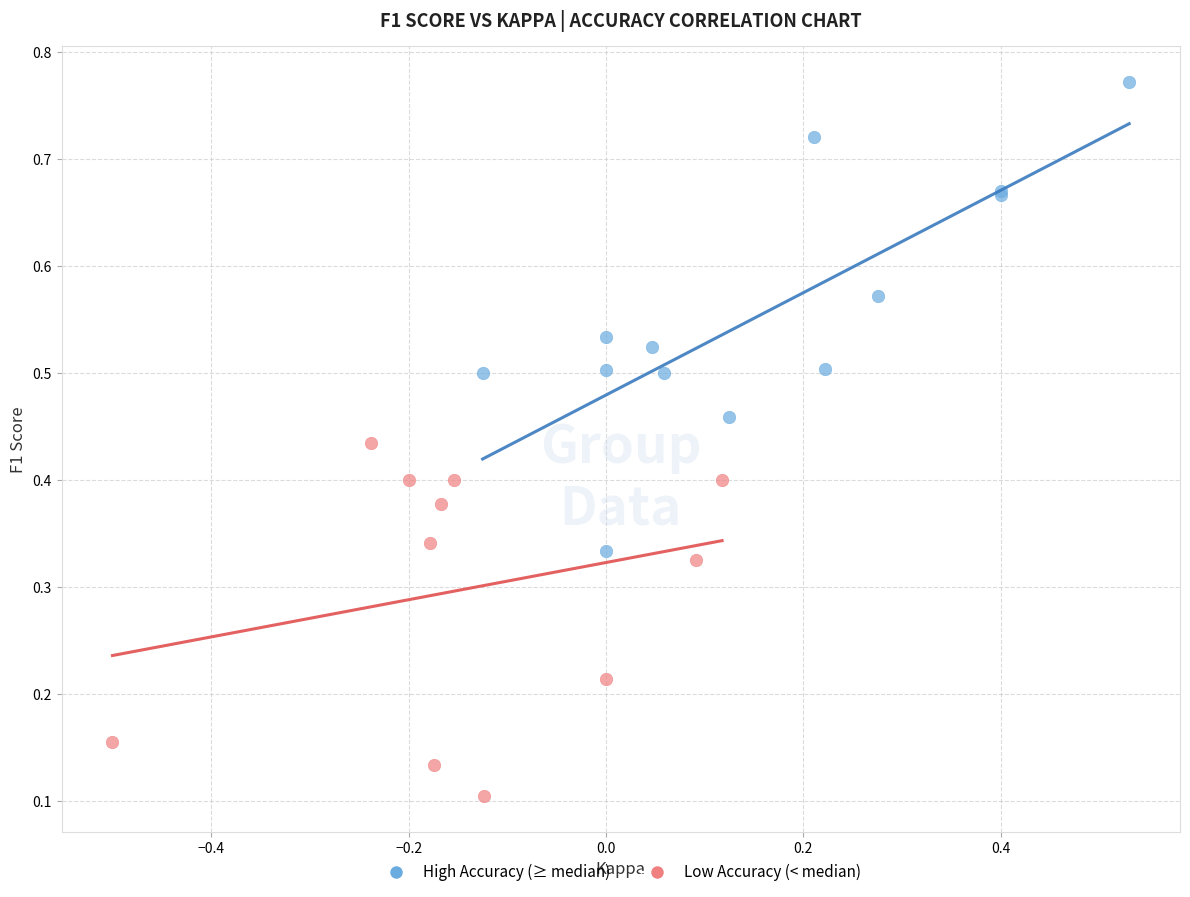

What are all the series names shown in the legend?

High Accuracy (≥ median), Low Accuracy (< median)